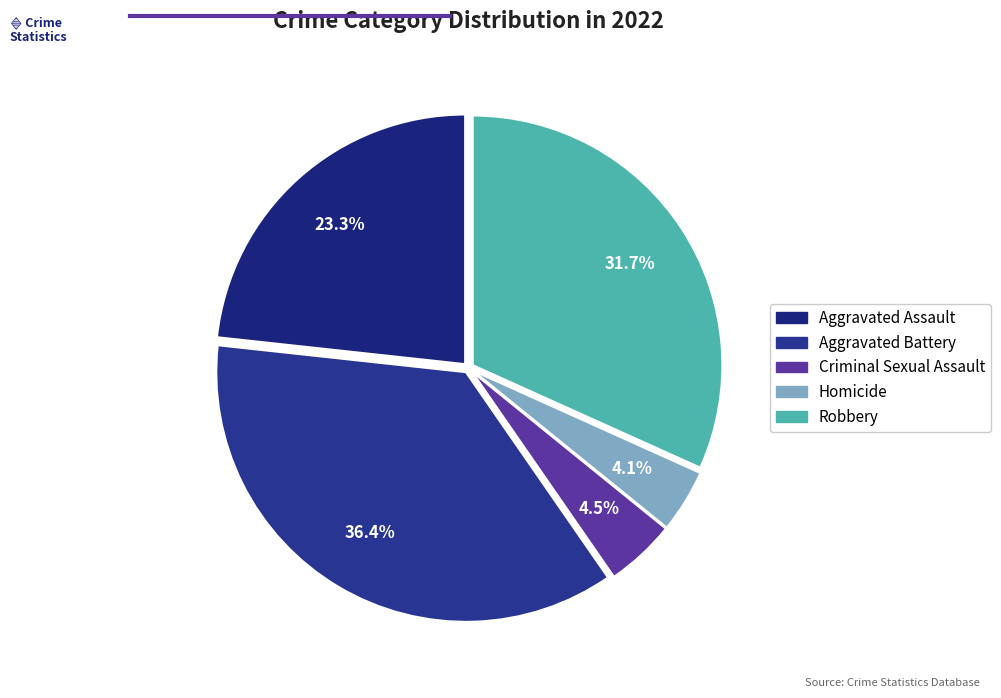

Rank the categories by value from lowest to highest.

Homicide, Criminal Sexual Assault, Aggravated Assault, Robbery, Aggravated Battery